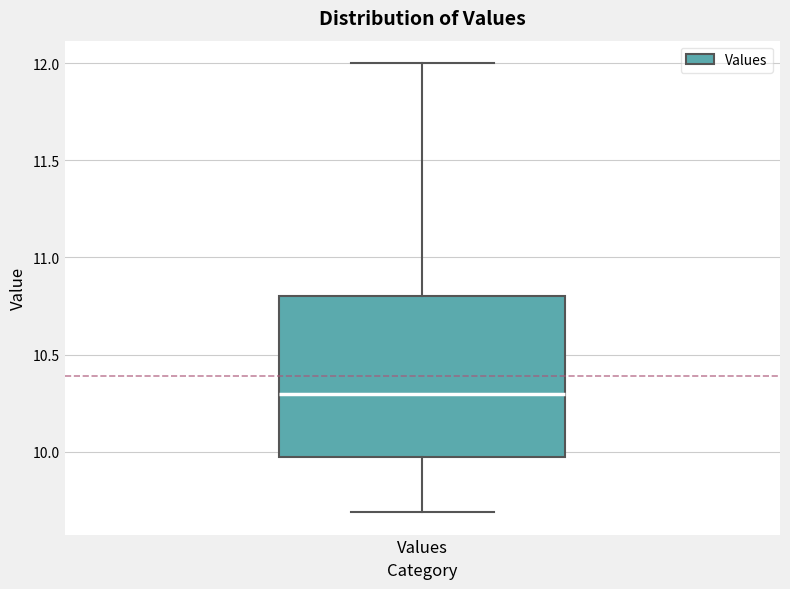

Transcribe this box plot: give where the median line is, the range the box spans, and where the two whiskers end, as read against the y-axis. The values are not printed on the chart, so give them approximately, as read against the axis.

median 10.3, box 10.0 to 10.8, whiskers 9.7 to 12.0